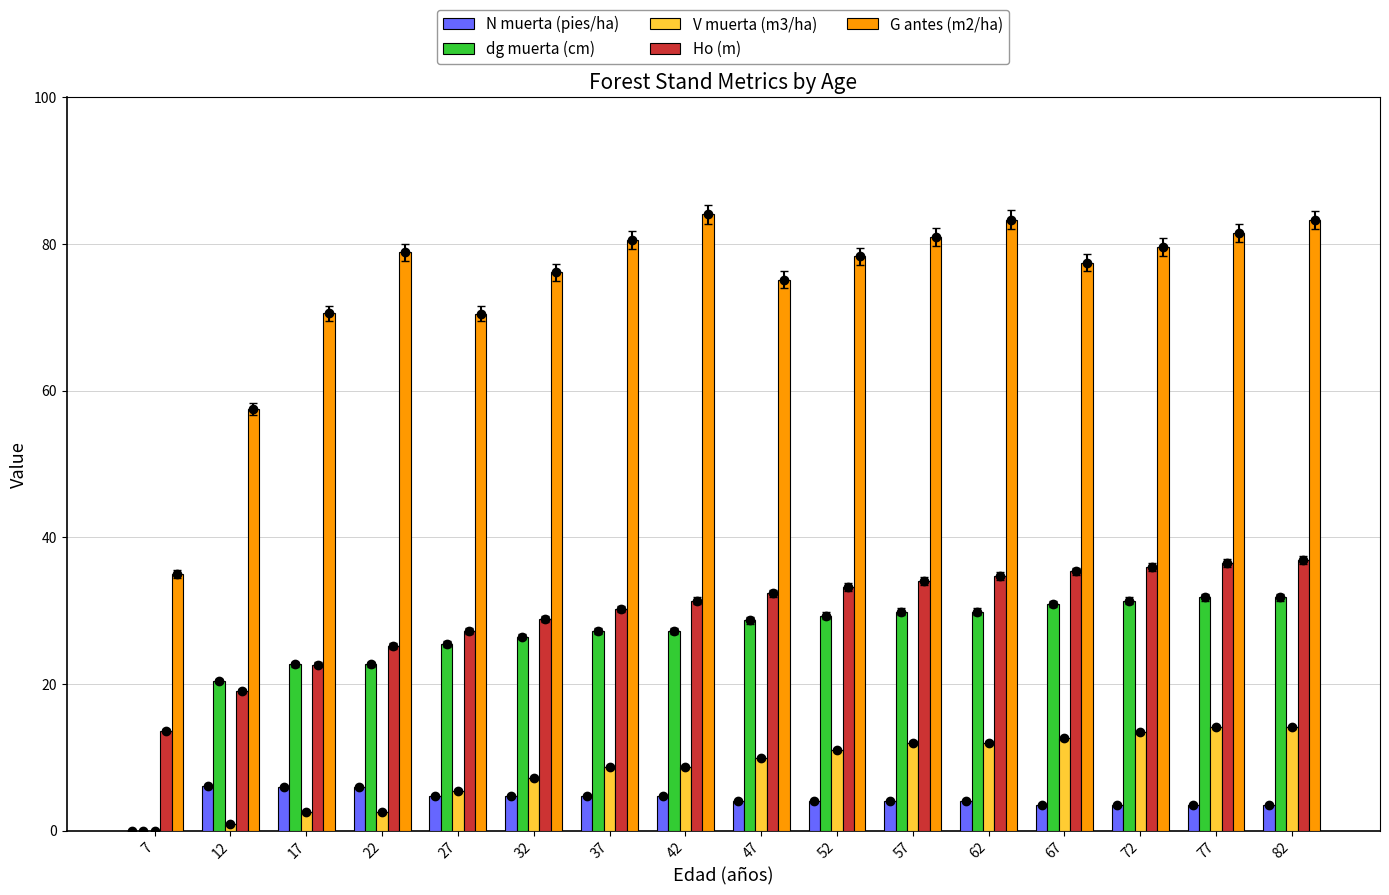

Rank the series at 62 from highest to lowest value.

G antes (m2/ha), Ho (m), dg muerta (cm), V muerta (m3/ha), N muerta (pies/ha)